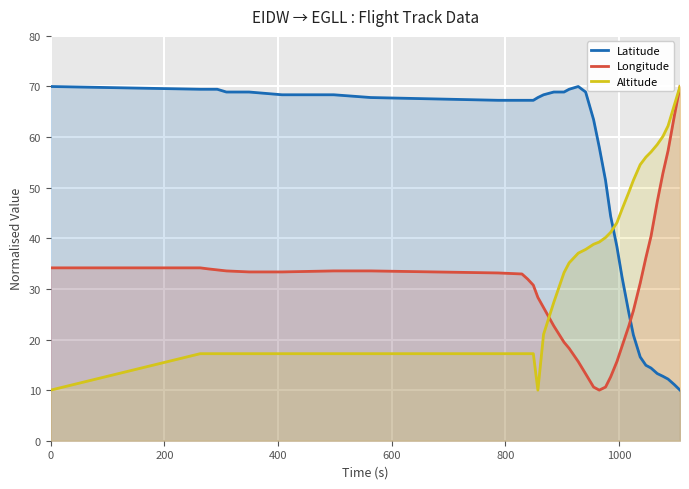

Reading left to right, what are all the values shown in this chart?

Latitude: 70.0	69.5	69.5	69.5	68.9	68.9	68.4	68.4	67.8	67.3	67.3	67.3	67.3	67.8	68.4	68.9	68.9	69.5	70.0	68.9	63.5	58.0	51.5	44.4	38.4	32.4	25.3	20.9	16.5	14.9	14.4	13.3	12.7	12.2	11.1	10.0
Longitude: 34.2	34.2	34.0	33.8	33.6	33.4	33.4	33.6	33.6	33.2	33.0	31.9	30.7	28.3	26.3	22.7	19.5	18.3	15.6	13.2	10.6	10.0	10.6	12.6	15.6	18.7	22.7	25.7	31.1	36.2	40.4	47.2	52.9	57.3	64.2	70.0
Altitude: 10.0	17.2	17.2	17.2	17.2	17.2	17.2	17.2	17.2	17.2	17.2	17.2	17.2	10.0	21.0	27.4	33.2	35.2	37.1	37.8	38.8	39.3	40.2	41.2	43.1	45.7	49.1	51.5	54.6	56.0	57.1	58.5	60.2	62.2	66.3	70.0